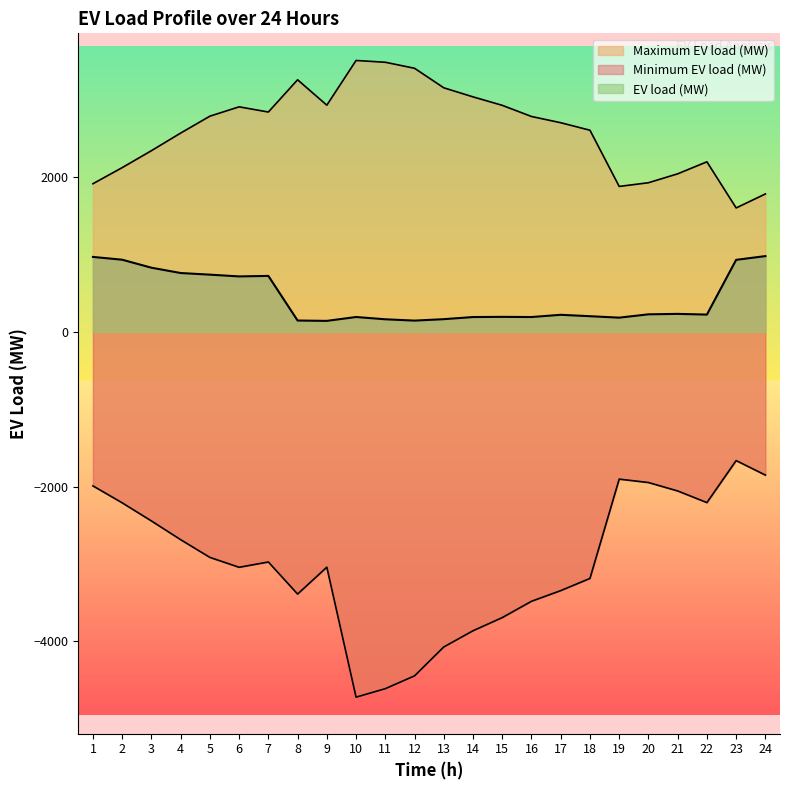

At which category does EV load (MW) reach its first local valley?

6